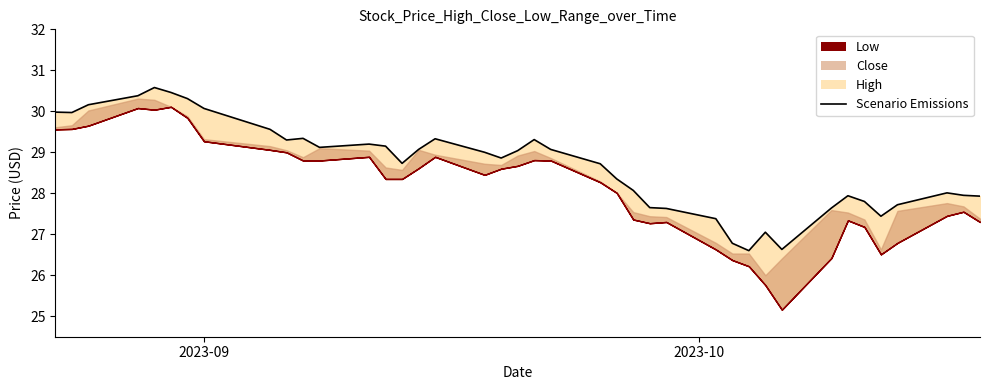

What is the difference between the second highest and second lowest values?

3.8